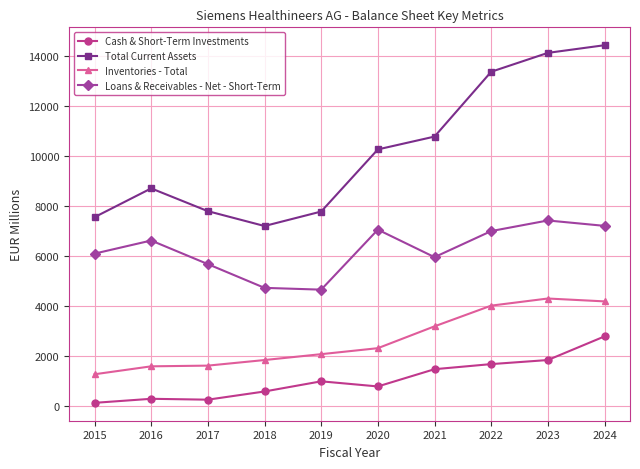

What is the minimum value shown in the chart?

114